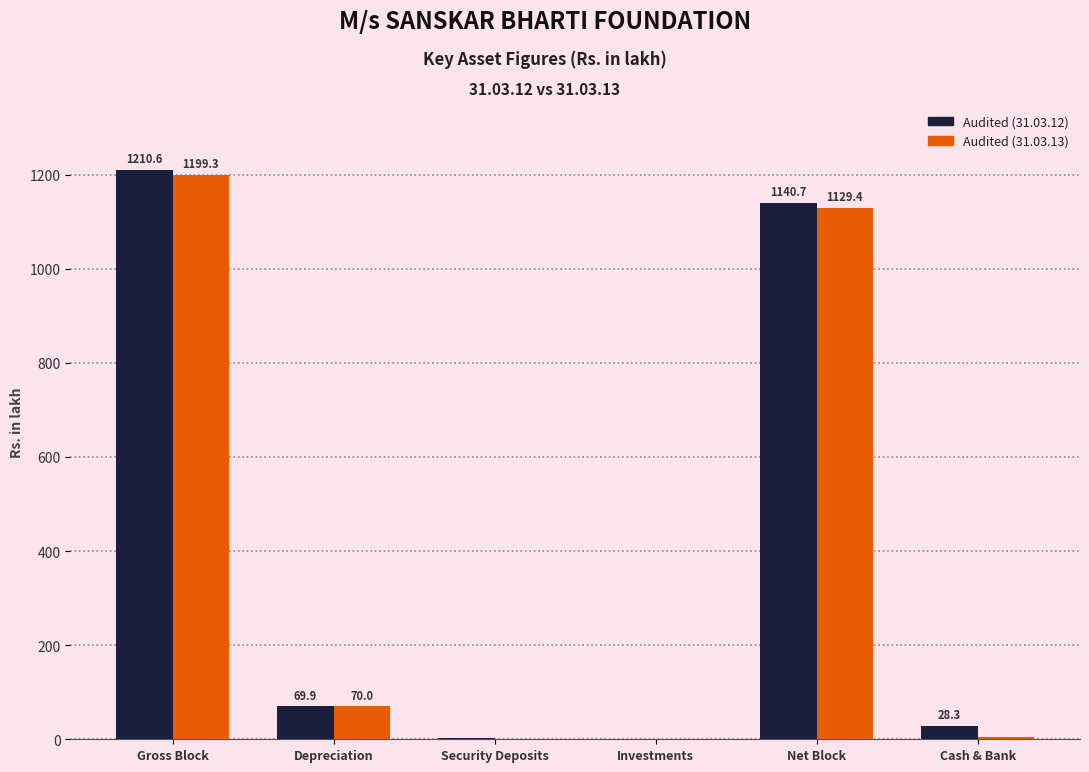

Is it true that Audited (31.03.13) equals 1594.6 at Gross Block?

False